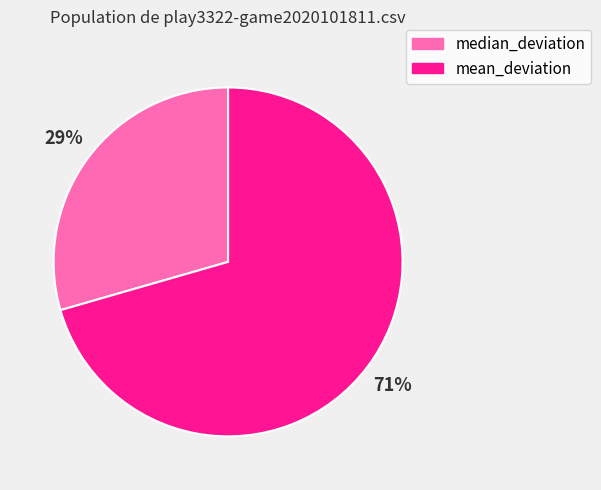

To the nearest percent, what portion does median_deviation represent?

29%